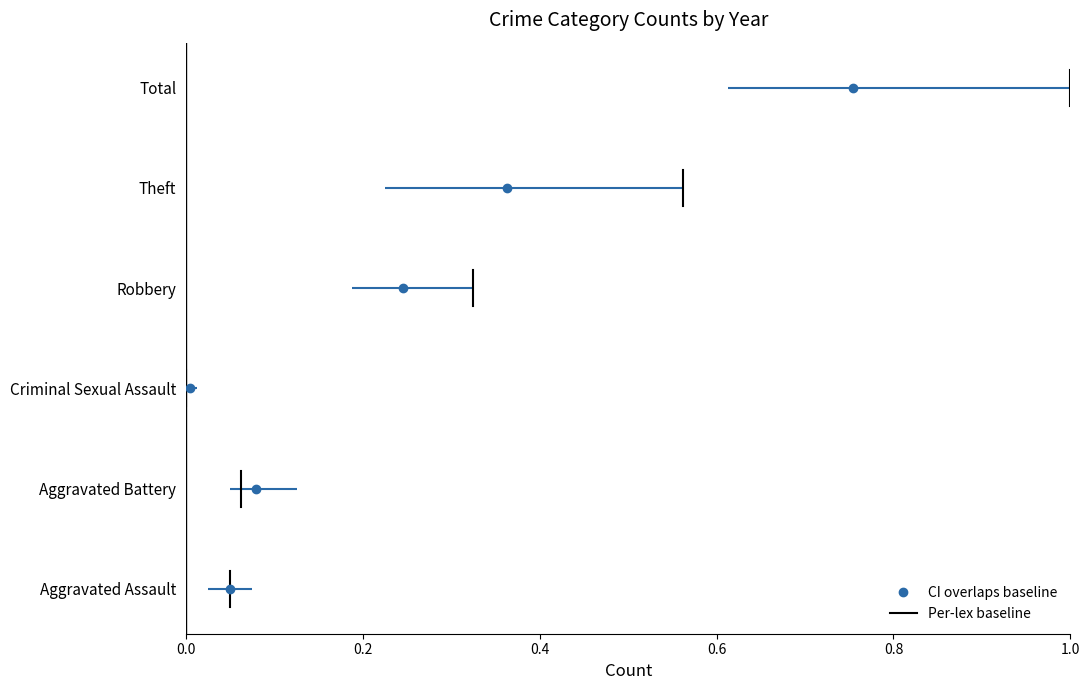

True or false: the data shows 2 at 0.8.

False